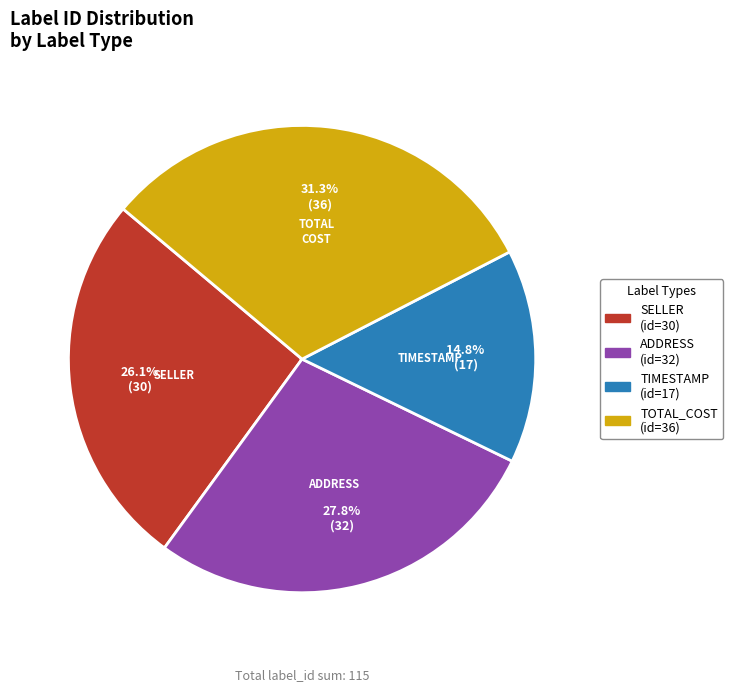

Is there any slice that represents more than half of the pie?

No